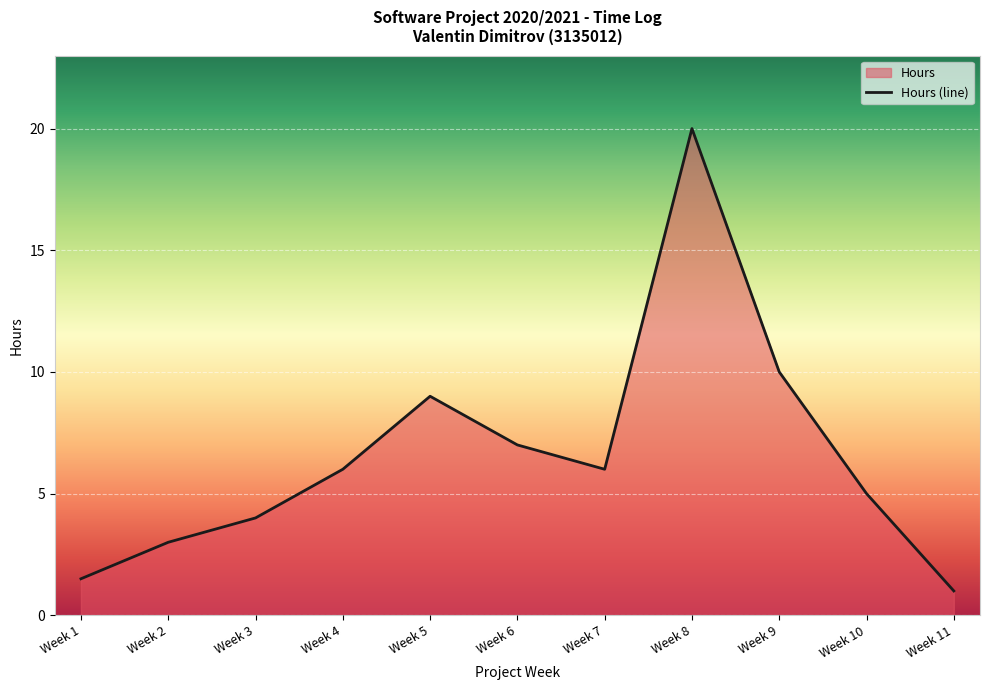

How many distinct data groups are displayed?

1